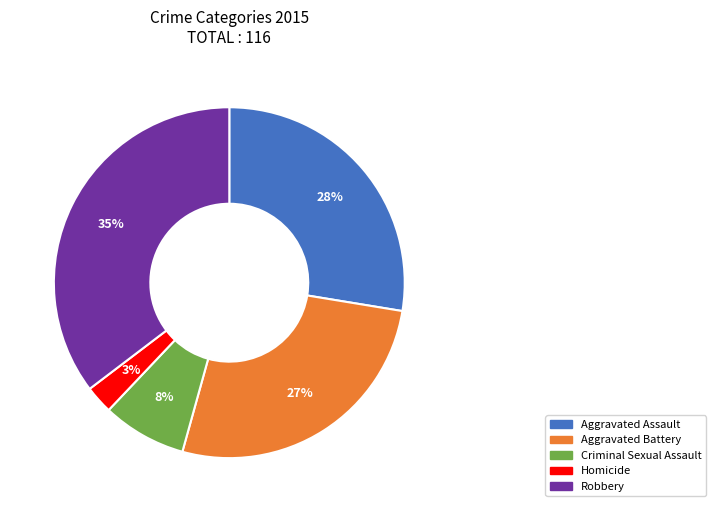

To the nearest percent, what percentage of the pie is Criminal Sexual Assault?

8%